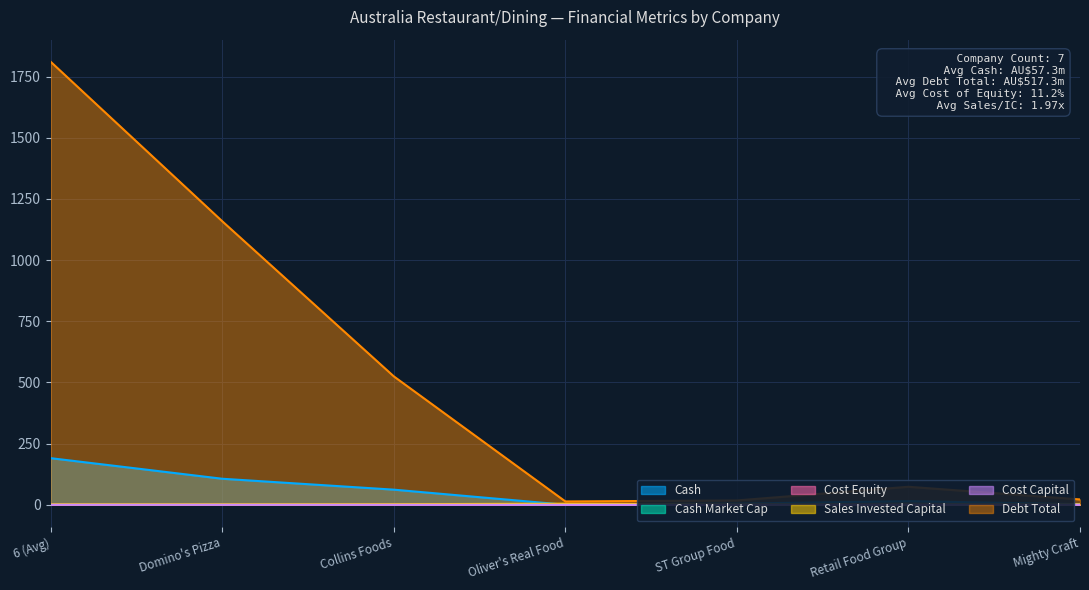

How many distinct data groups are displayed?

6